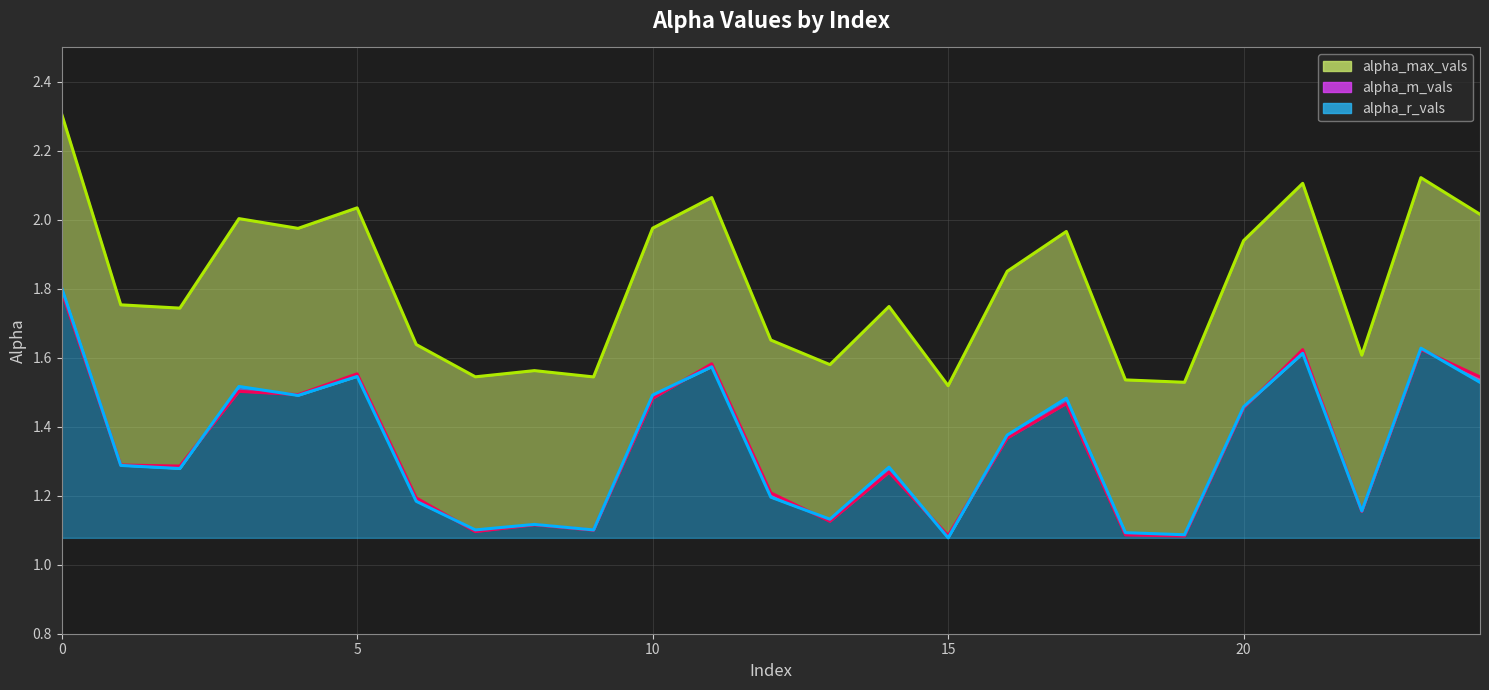

Is the value of alpha_r_vals at 20 greater than the value of alpha_max_vals at 16?

No